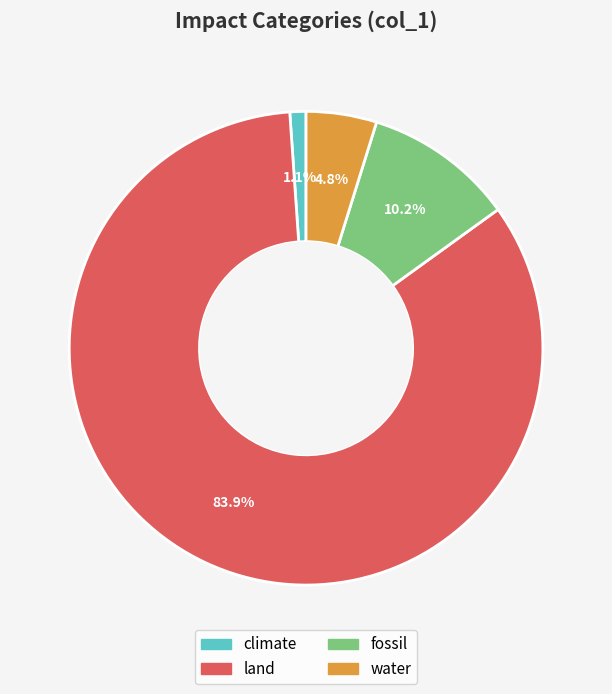

To the nearest percent, what percentage of the pie is water?

5%